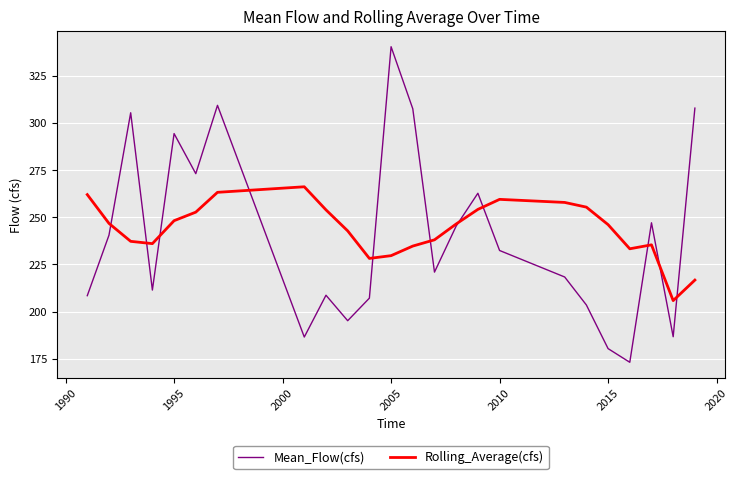

What is the difference between the maximum and minimum values in the Mean_Flow(cfs) series?

167.2